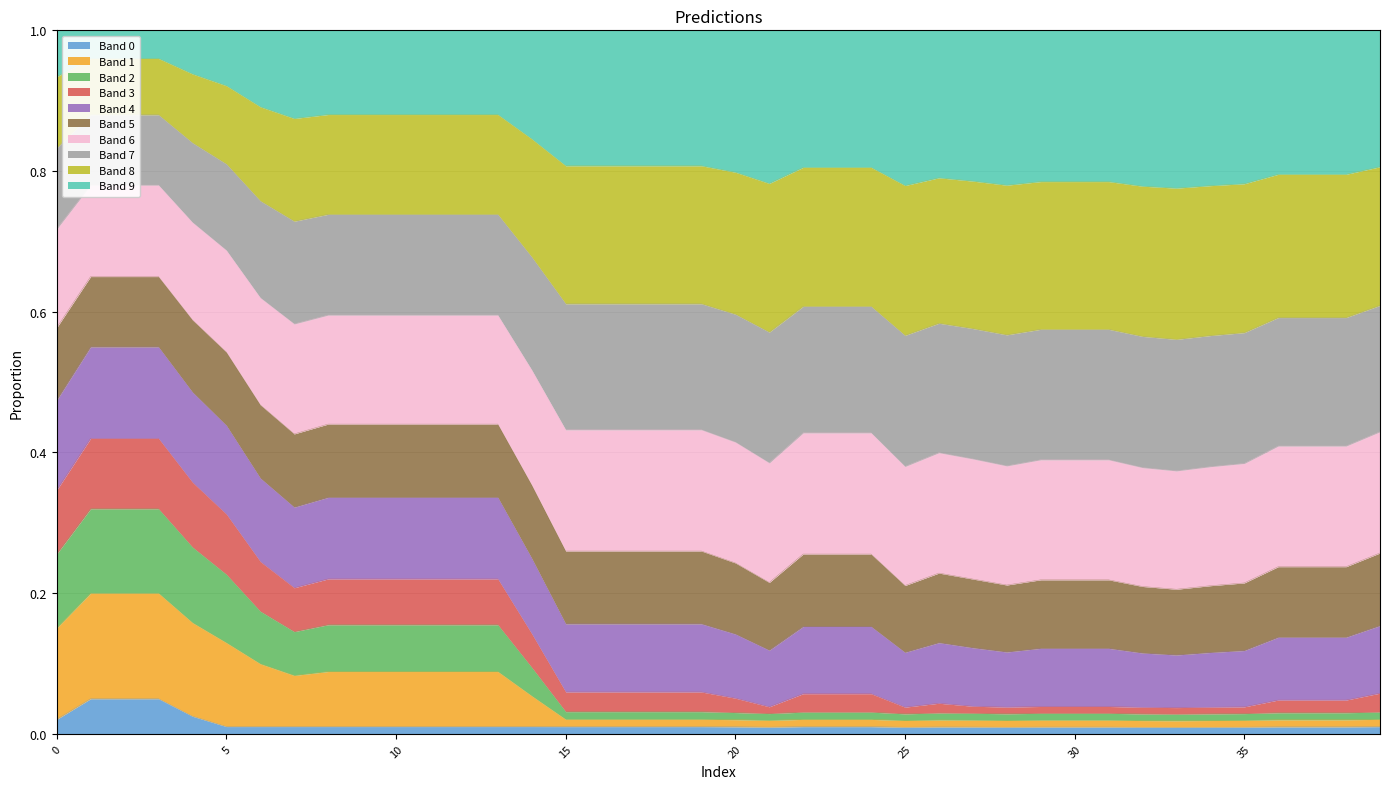

What is the sum of the values at 12 and 19?

1.7